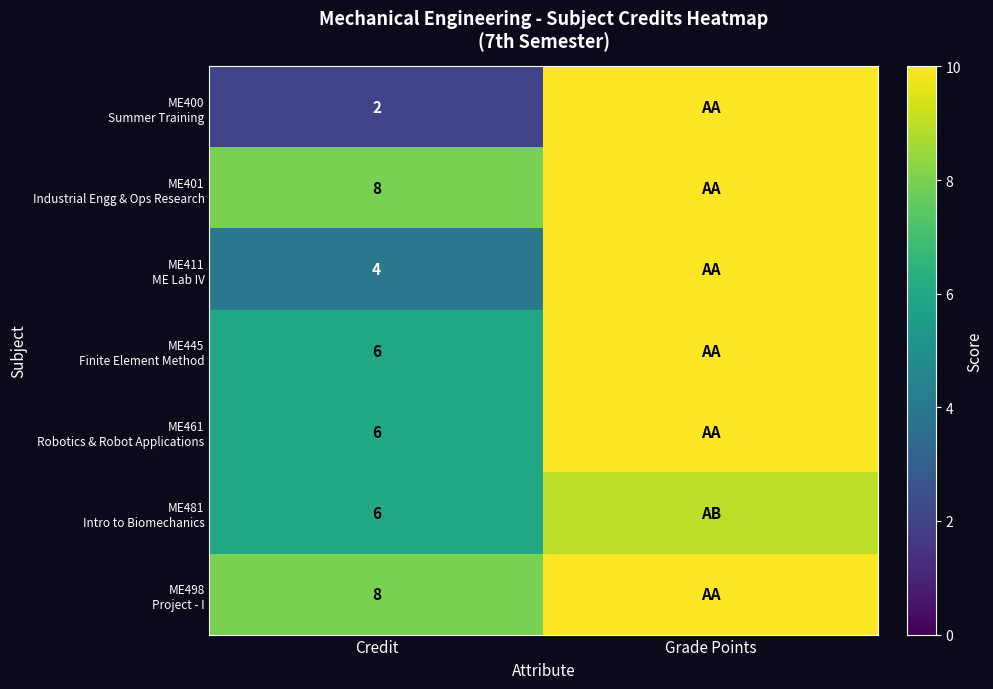

What is the difference between the highest and lowest values at Credit?

6